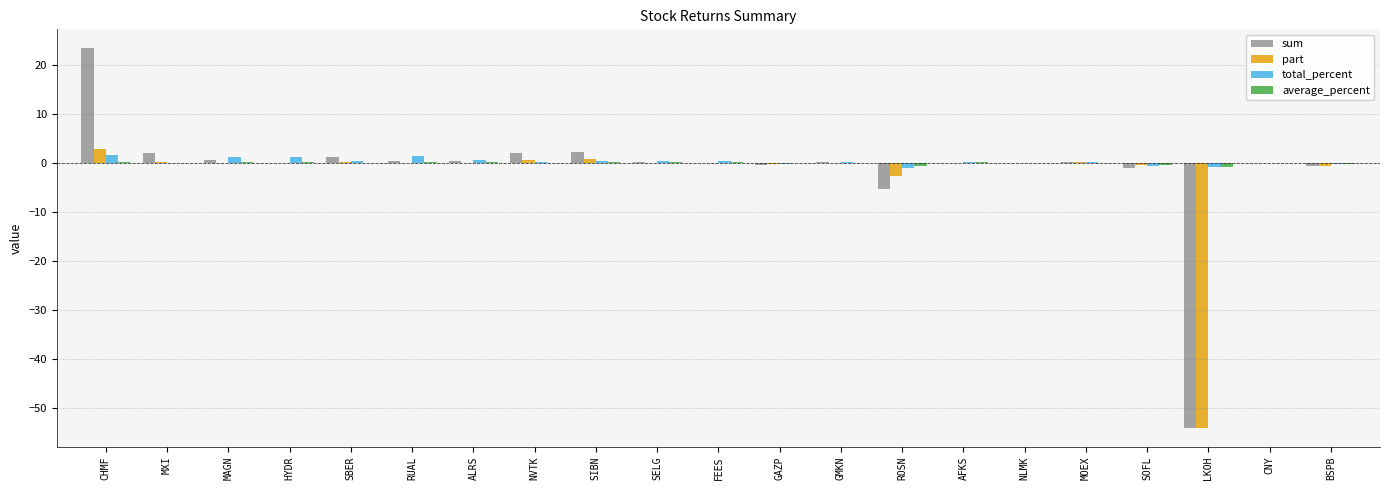

Between AFKS and LKOH, which series saw the biggest shift?

sum